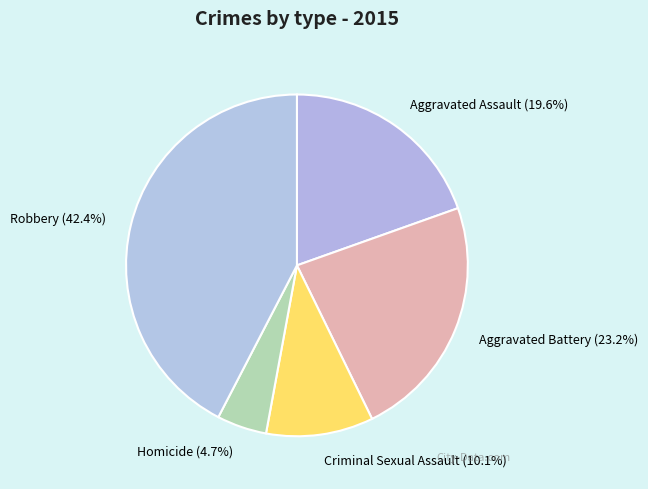

Does Criminal Sexual Assault represent more than half of the total?

No